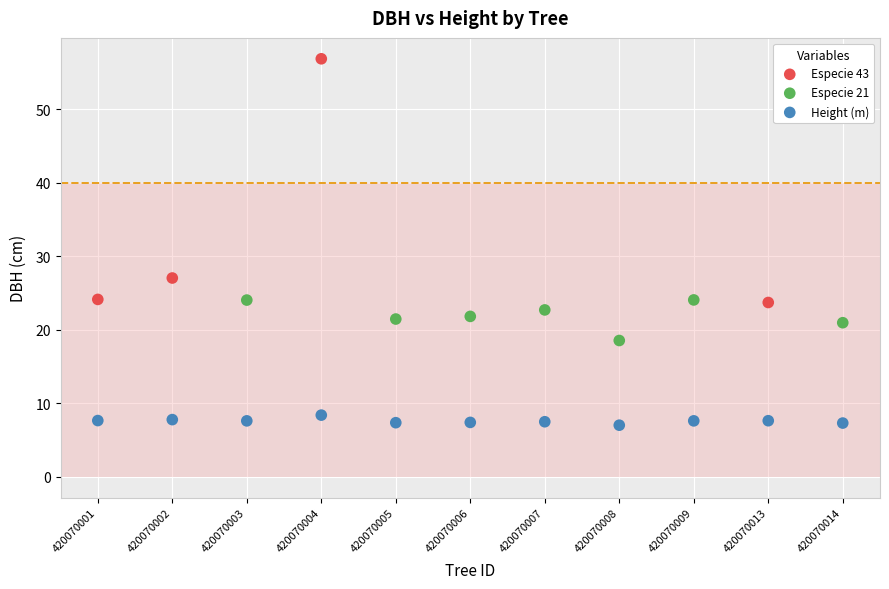

Which series contains the highest Y value?

Especie 43